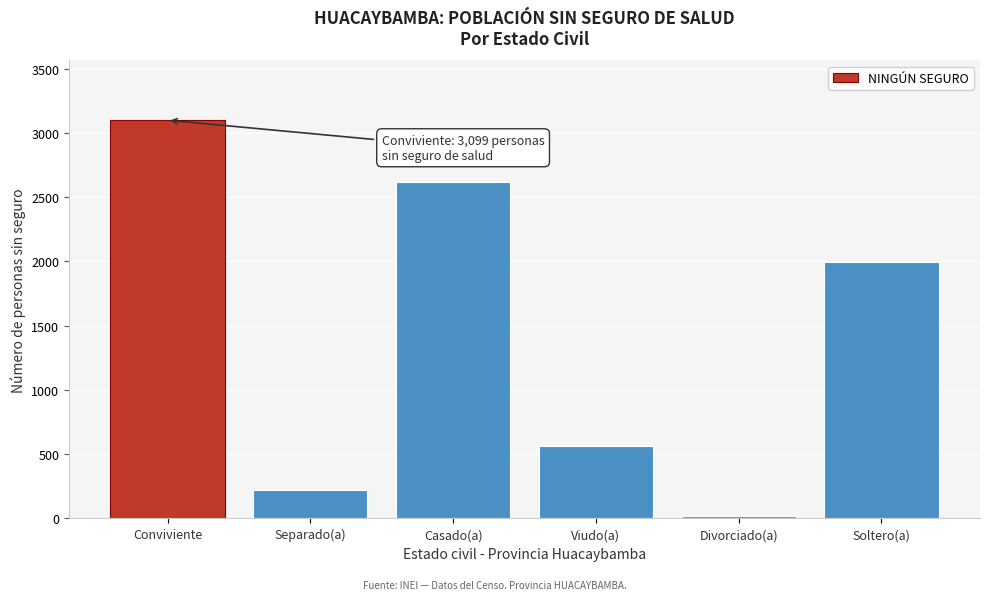

Reading left to right, transcribe all the data shown in this chart.

Conviviente=3099	Separado(a)=222	Casado(a)=2617	Viudo(a)=566	Divorciado(a)=21	Soltero(a)=1993